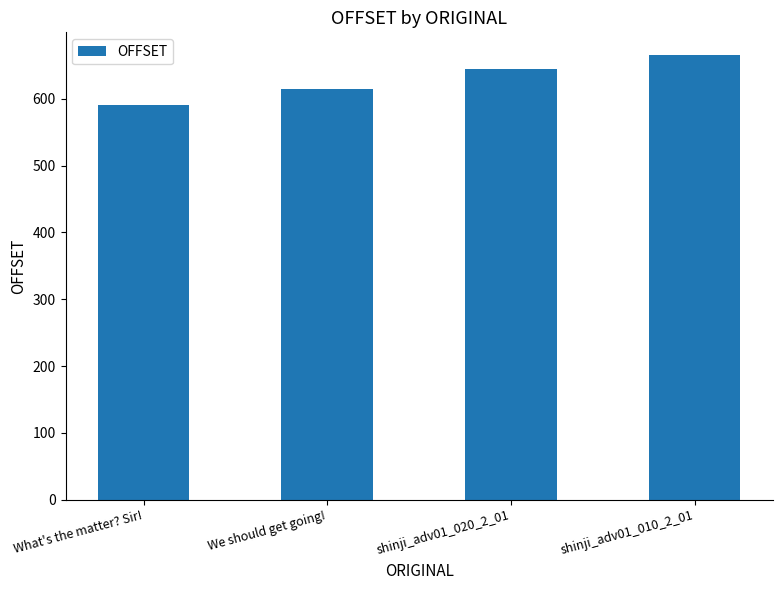

What is the average value?

629